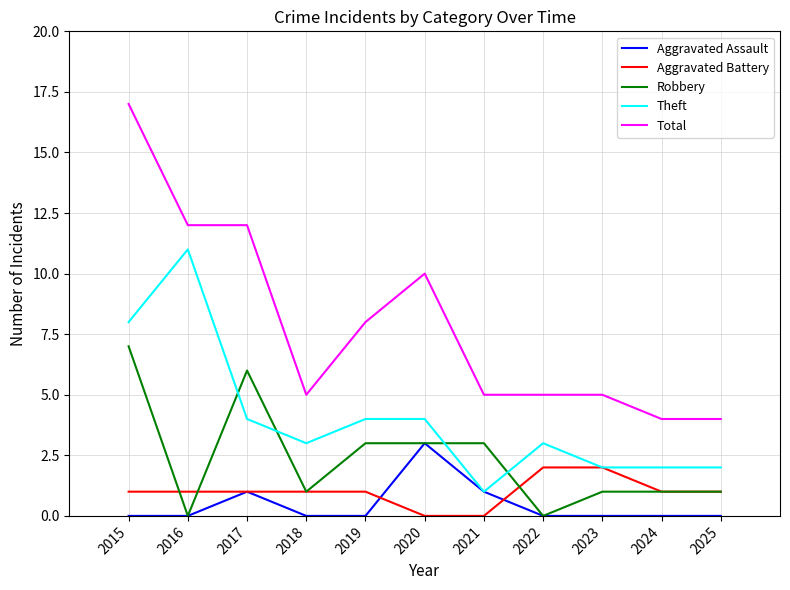

What are all the series names shown in the legend?

Aggravated Assault, Aggravated Battery, Robbery, Theft, Total